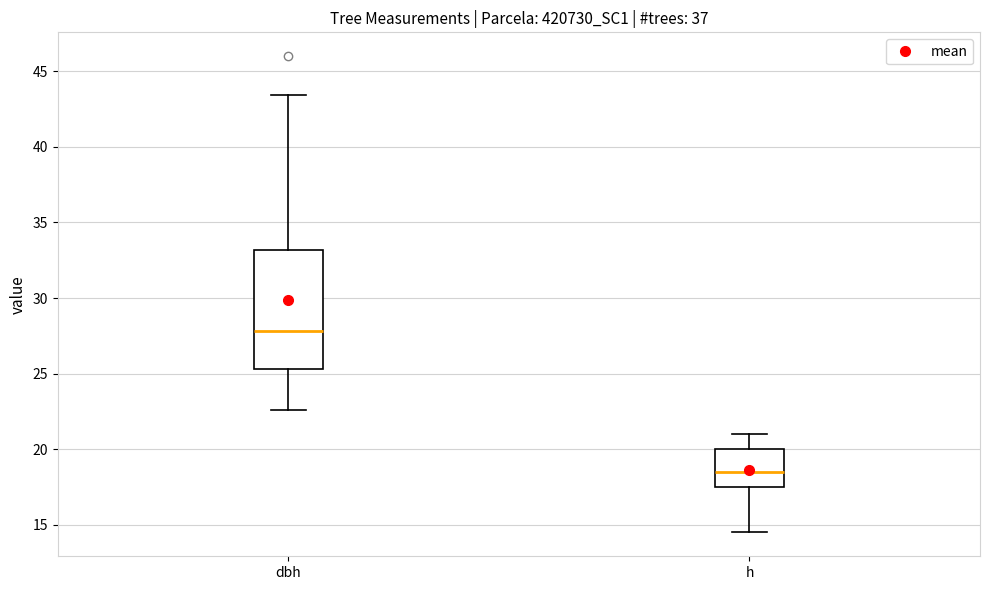

Where is the upper edge of the box for dbh on the y-axis? The values are not printed on the chart, so give them approximately, as read against the axis.

33.0